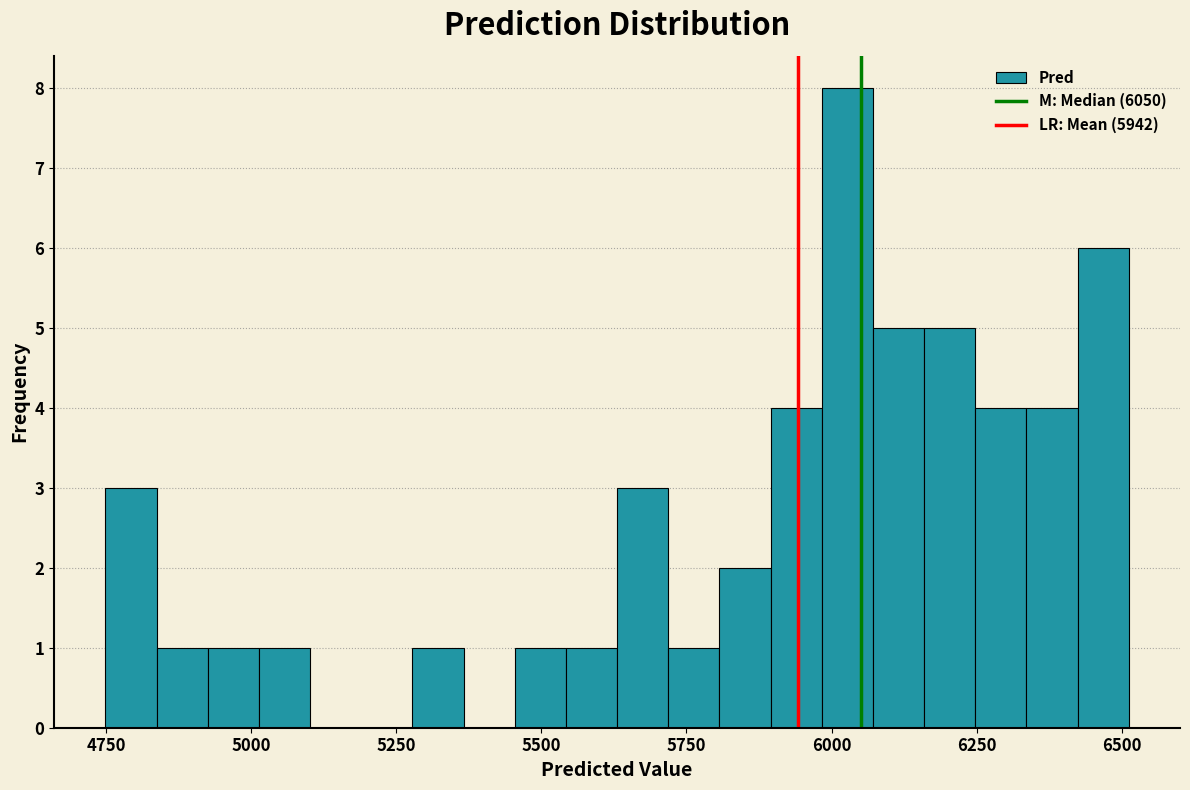

Read against the x-axis, roughly where is the centre of the tallest bar?

6050